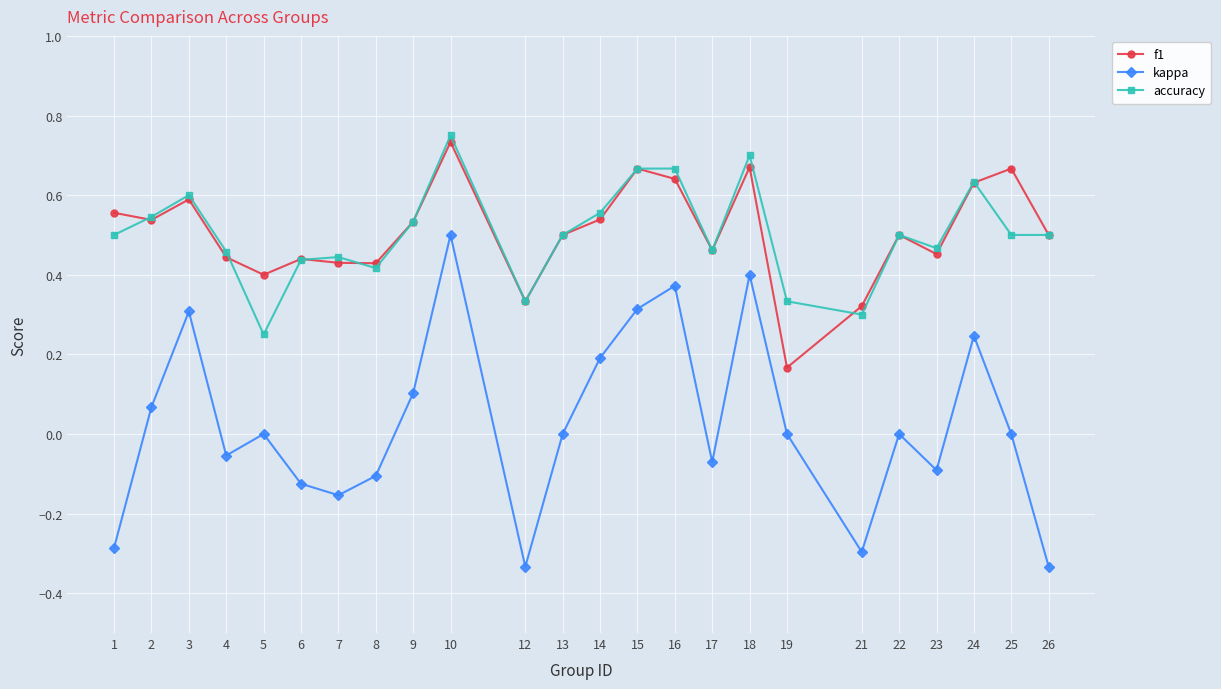

Is the value of f1 at 14 greater than the value of kappa at 8?

Yes